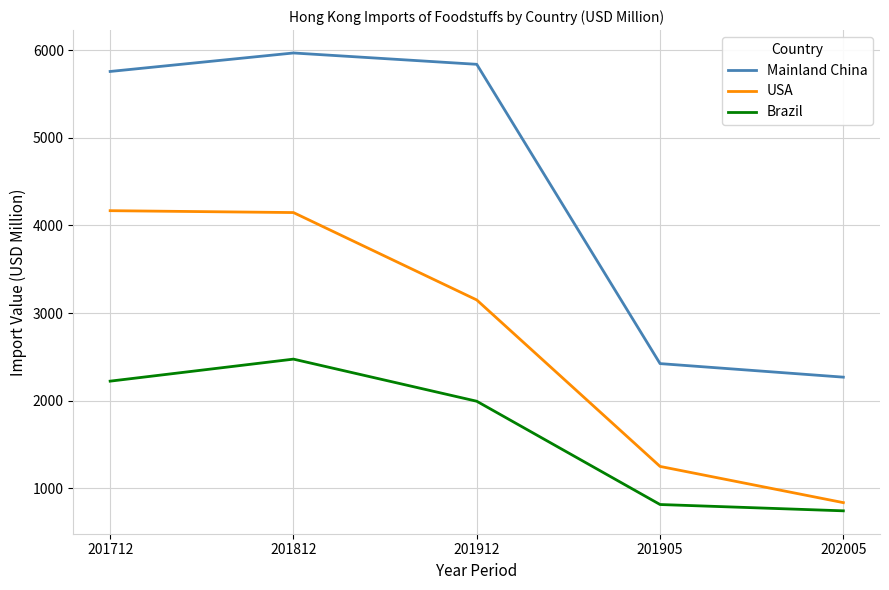

What is the maximum value shown in the chart?

5968.8